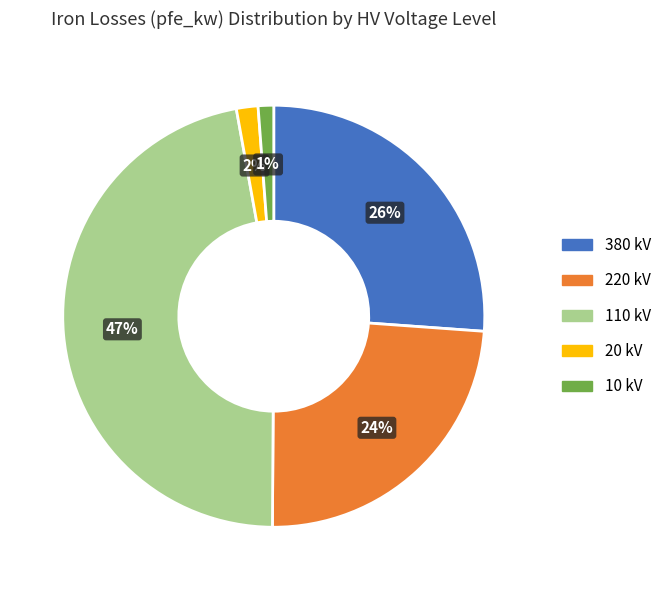

To the nearest percent, what portion does 110 kV represent?

47%